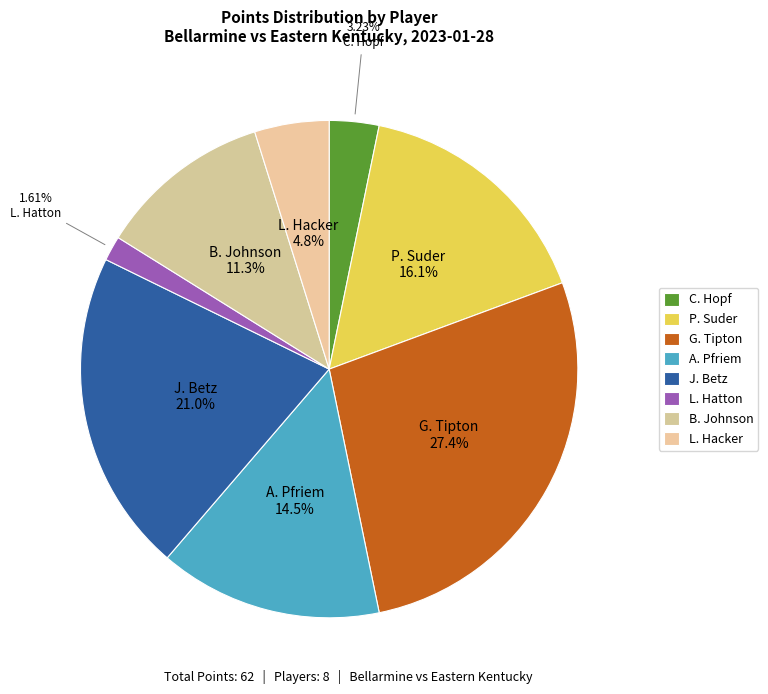

The L. Hacker slice represents 5% of the pie. True or false?

True